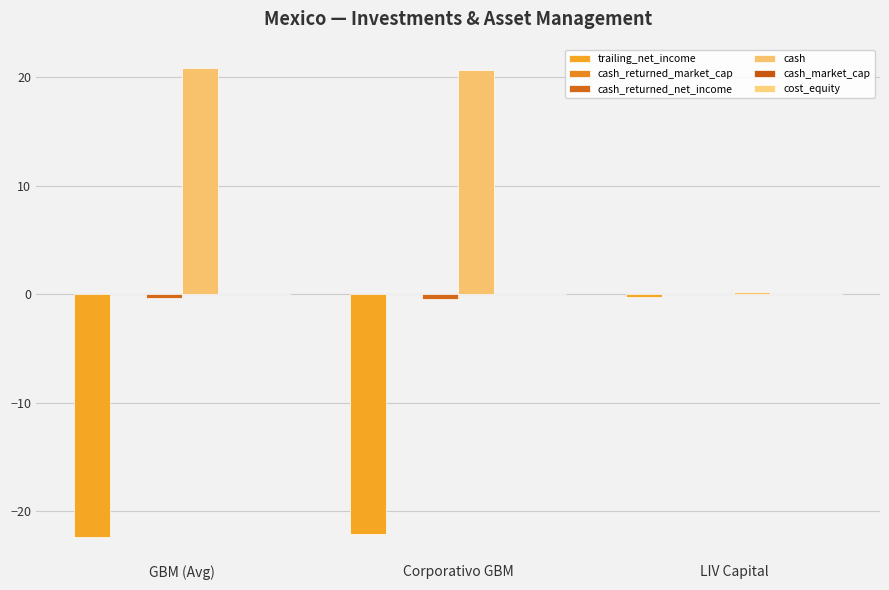

What is the greatest value displayed?

20.9